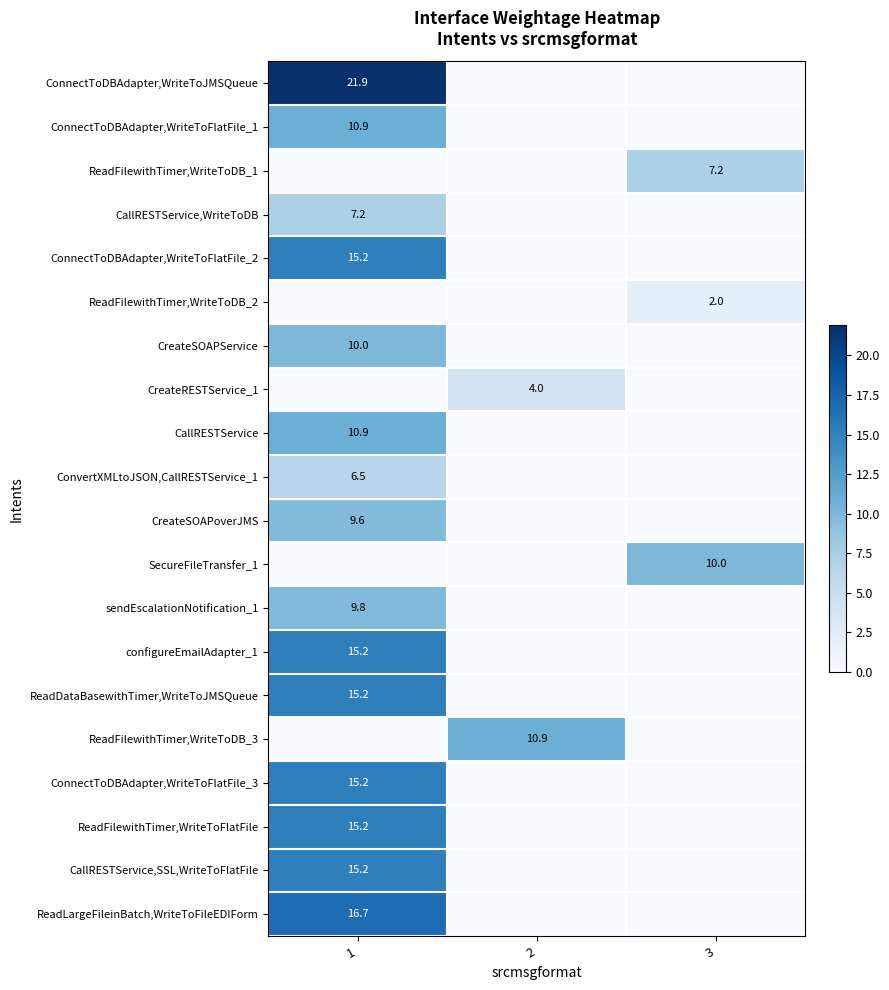

At which category does the chart reach its minimum across all series?

2